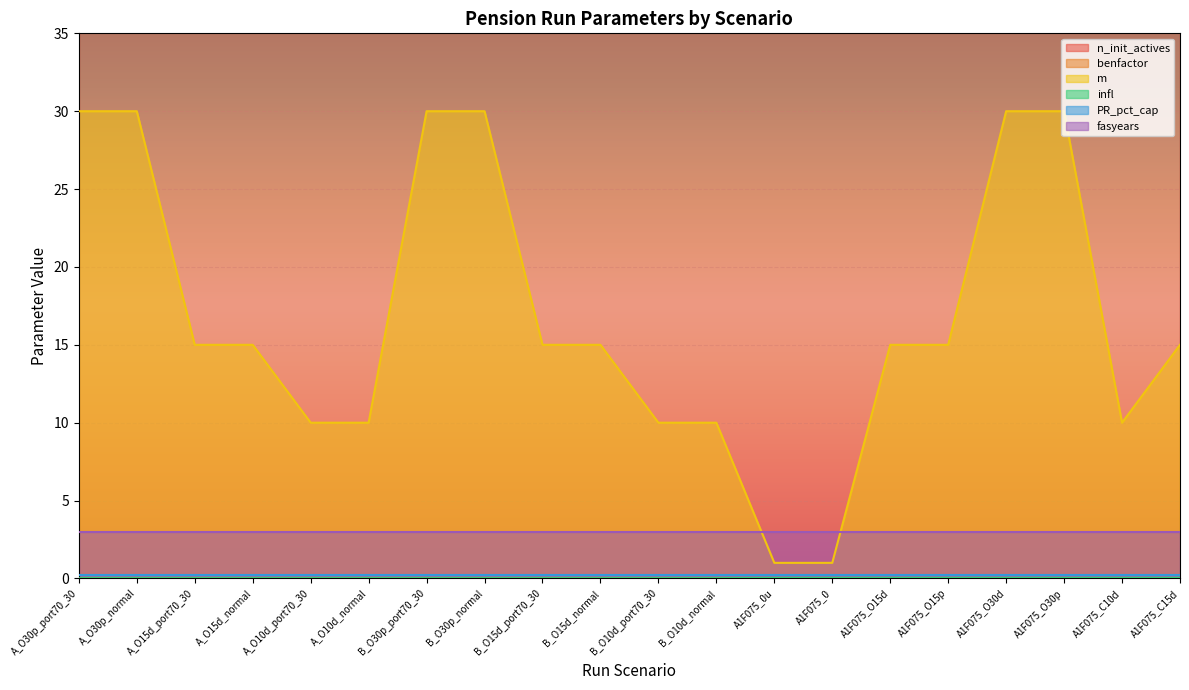

The value of benfactor at A1F075_O15p is 0.0. True or false?

False